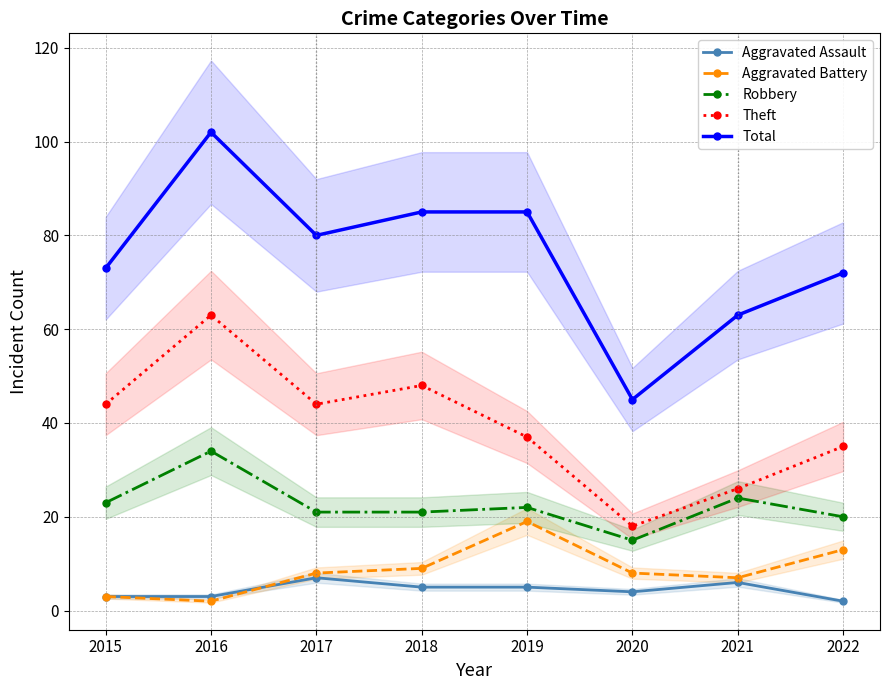

True or false: Aggravated Assault and Robbery cross at least once.

False